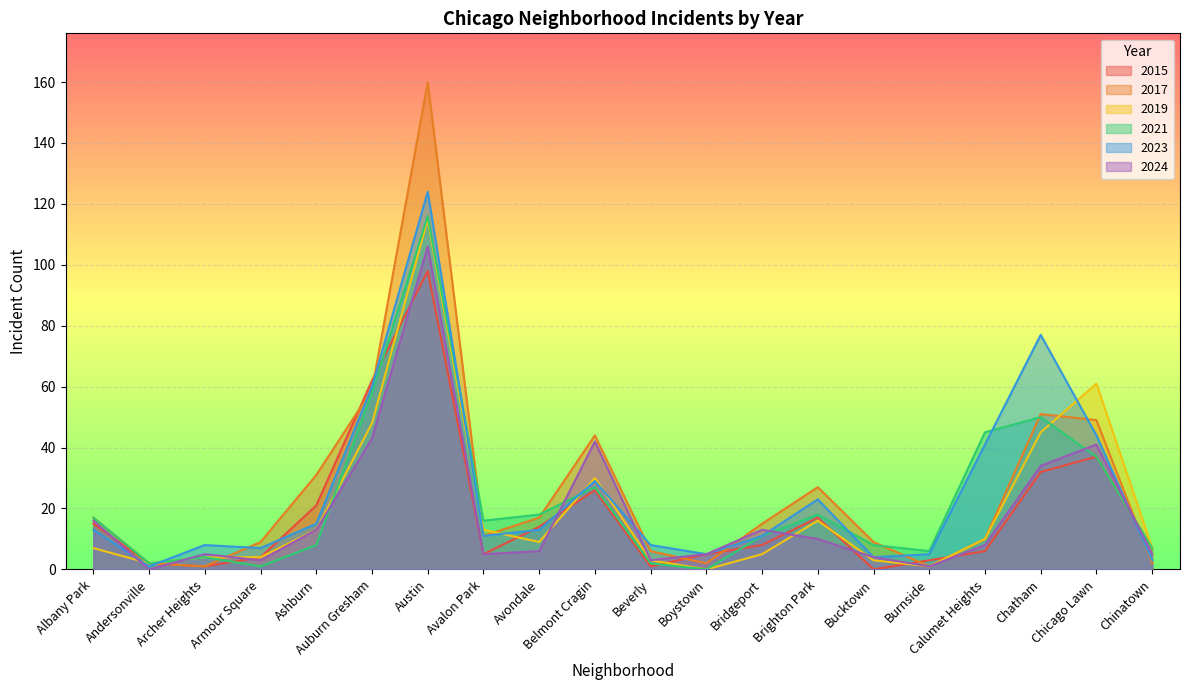

In 2024, how many points are higher than both neighbors (excluding endpoints)?

5